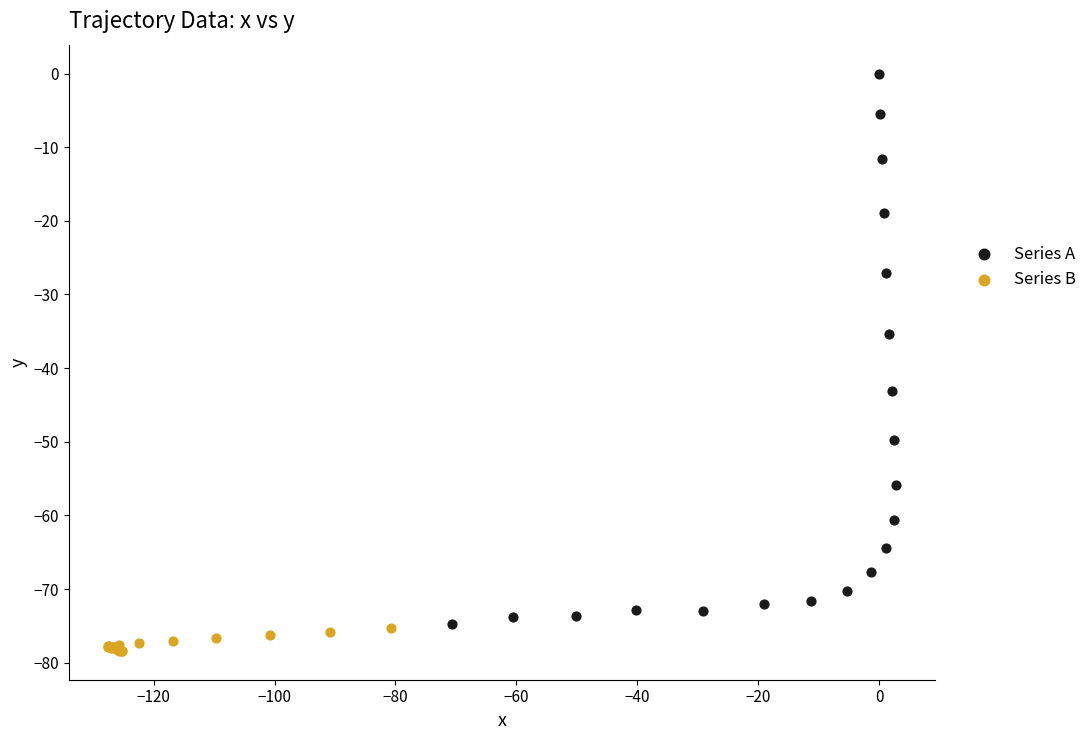

Which series contains the highest Y value?

Series A